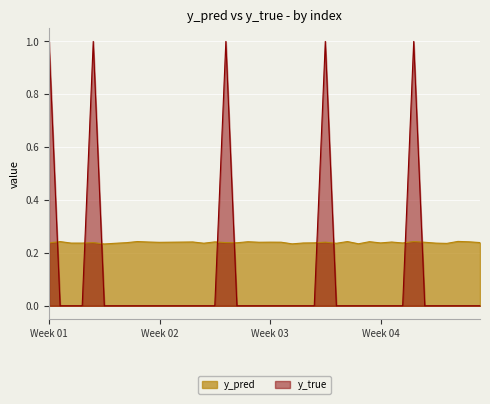

The value of y_pred at 268 is 0.4. True or false?

False